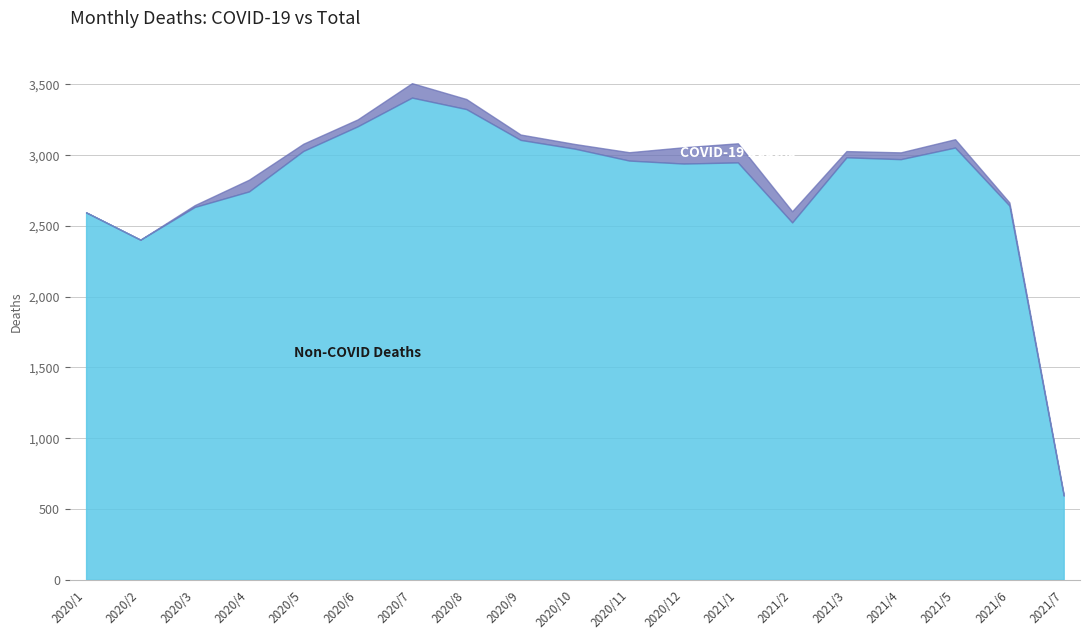

The COVID-19 Deaths series shows 11 at 2020/9. True or false?

False